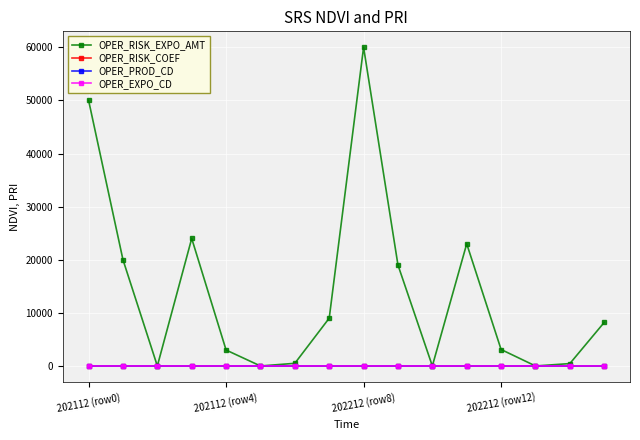

What is the greatest value displayed?

60000.0